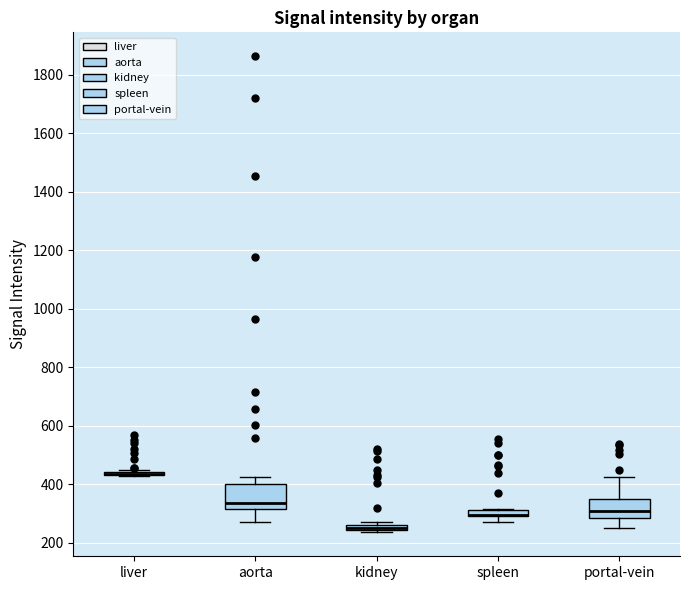

Comparing the boxes themselves (not the whiskers), which one is the tallest?

aorta